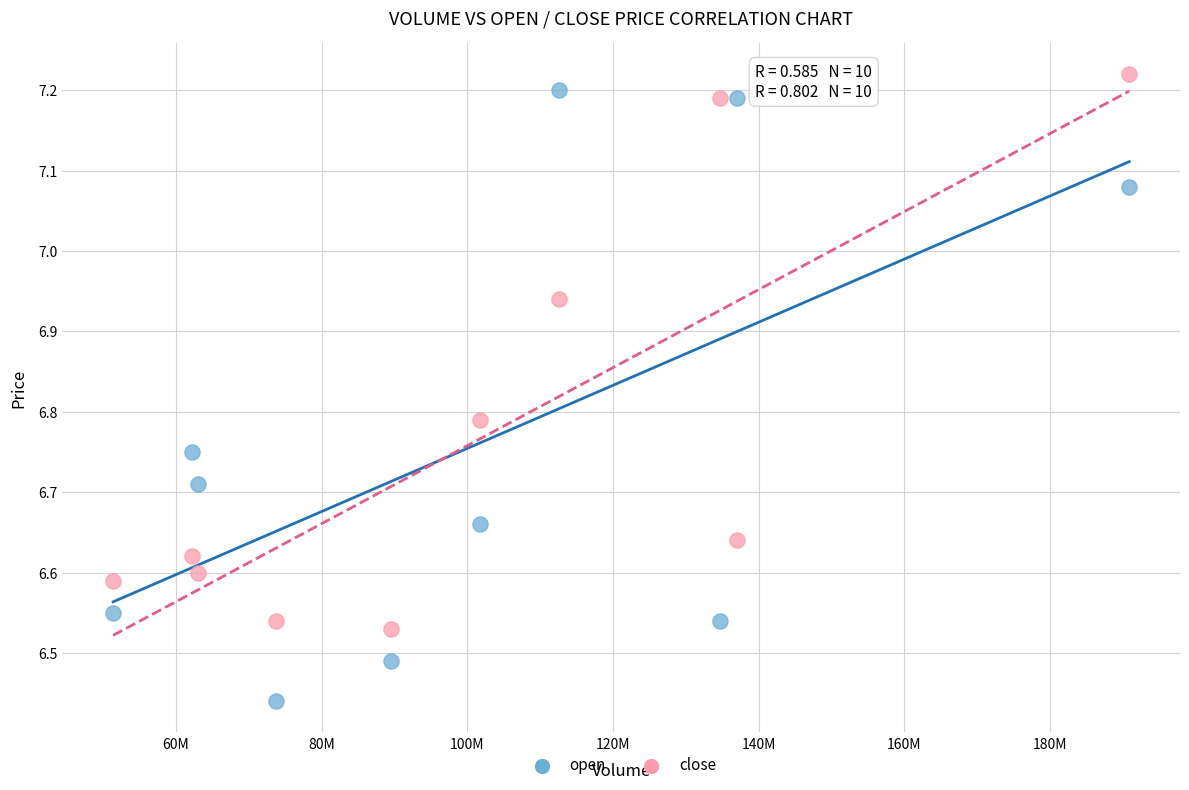

What are all the series names shown in the legend?

open, close